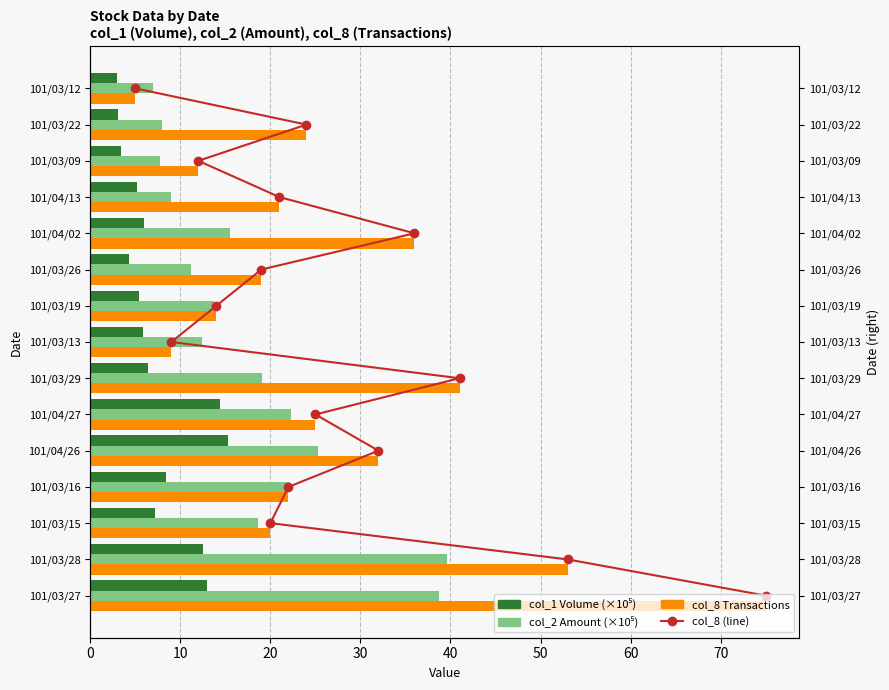

What is the value of the col_1 (×10⁵) bar at the 2nd from the left?

12.6